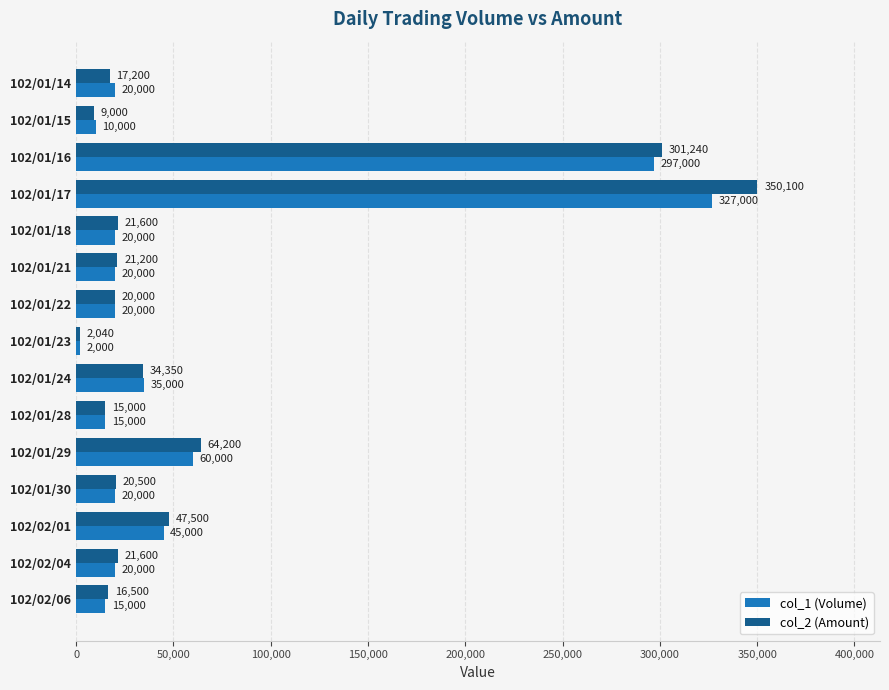

At 102/02/04, list the series in order from largest to smallest.

col_2 (Amount), col_1 (Volume)